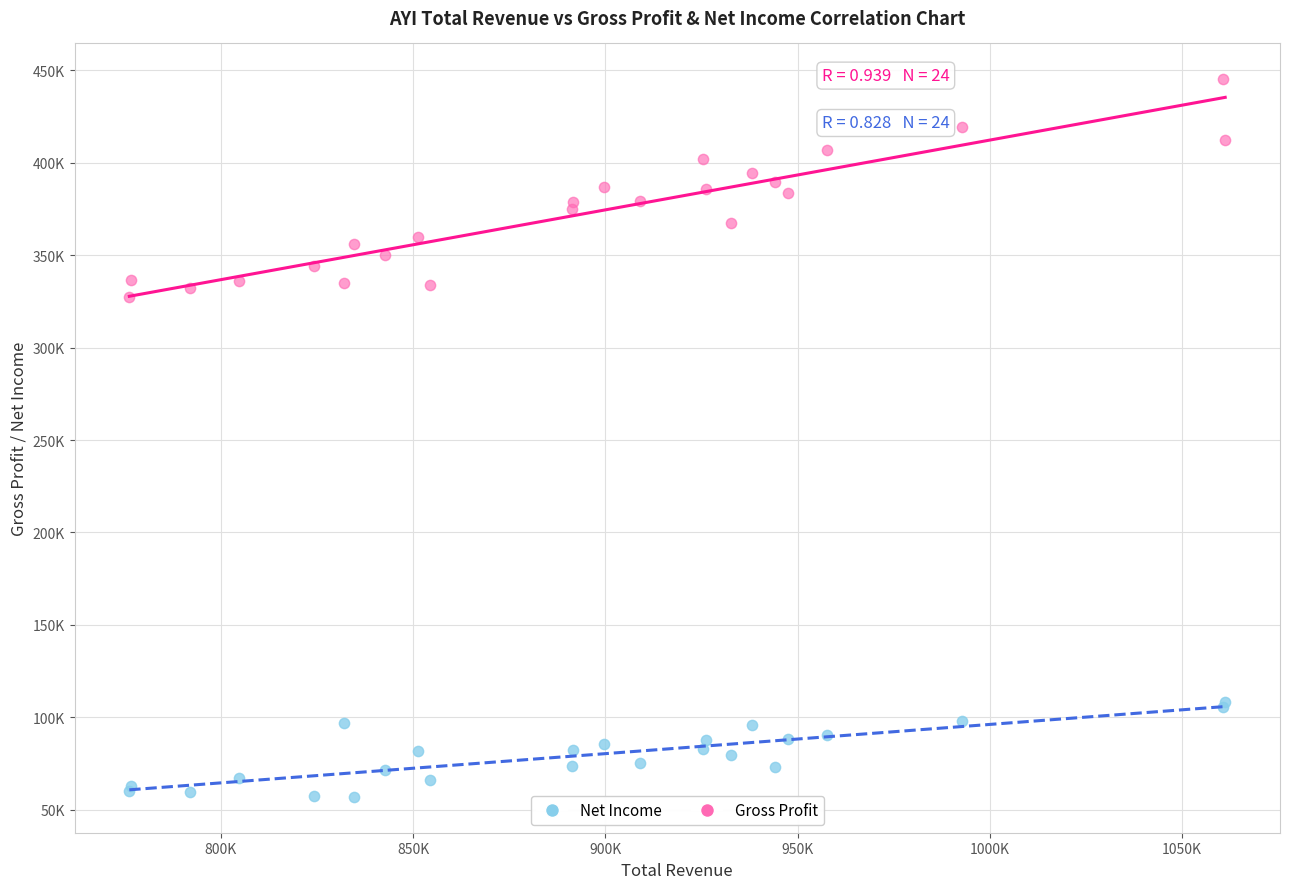

Which series reaches the minimum Y coordinate?

Net Income